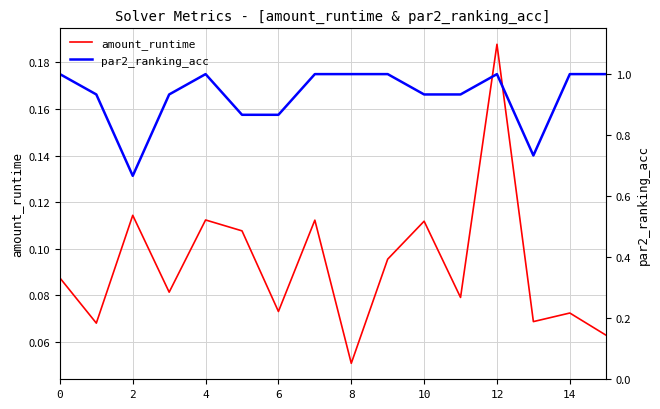

What is the label of the 14th point from the left?

13